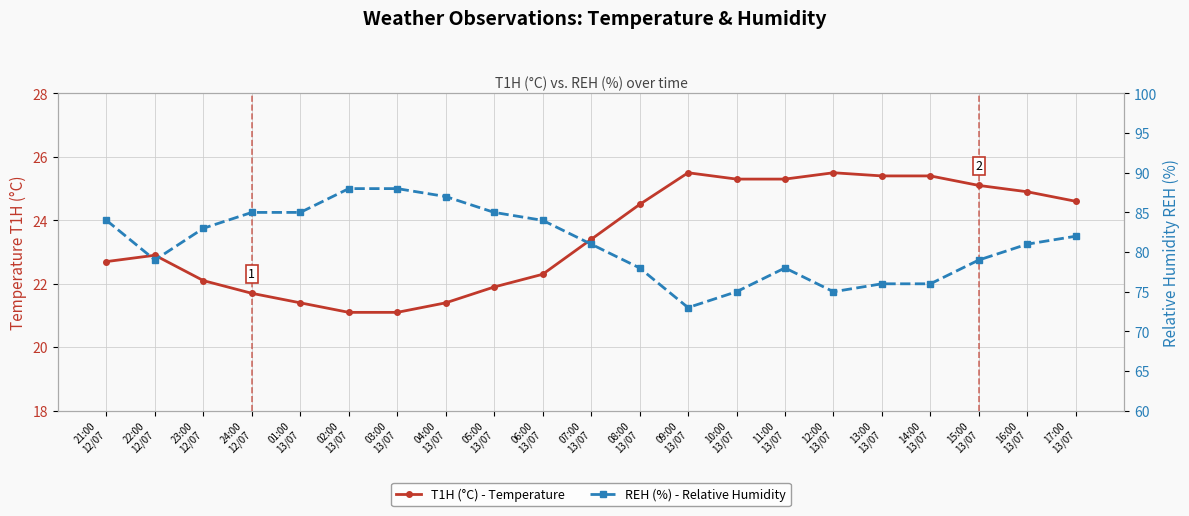

Does the chart display data point markers on the line(s)?

Yes